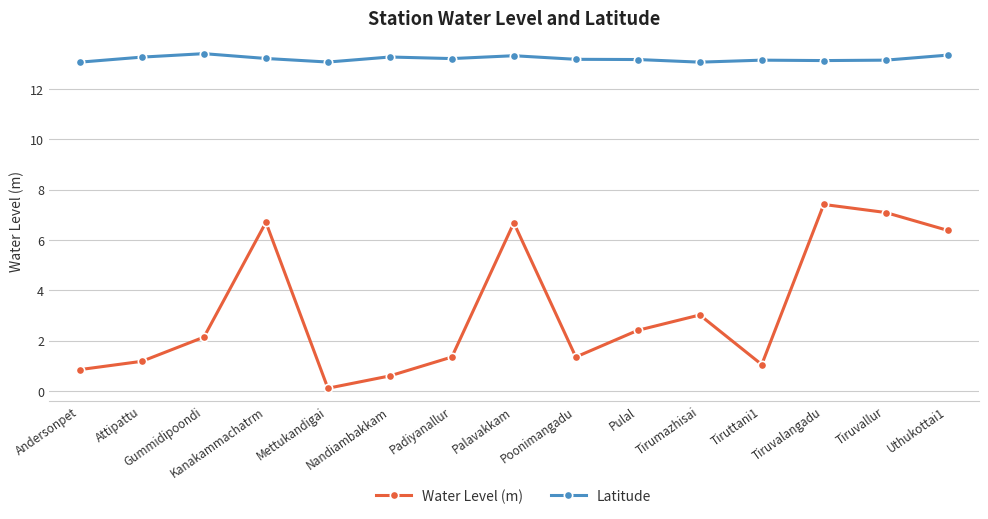

Does the chart display data point markers on the line(s)?

Yes